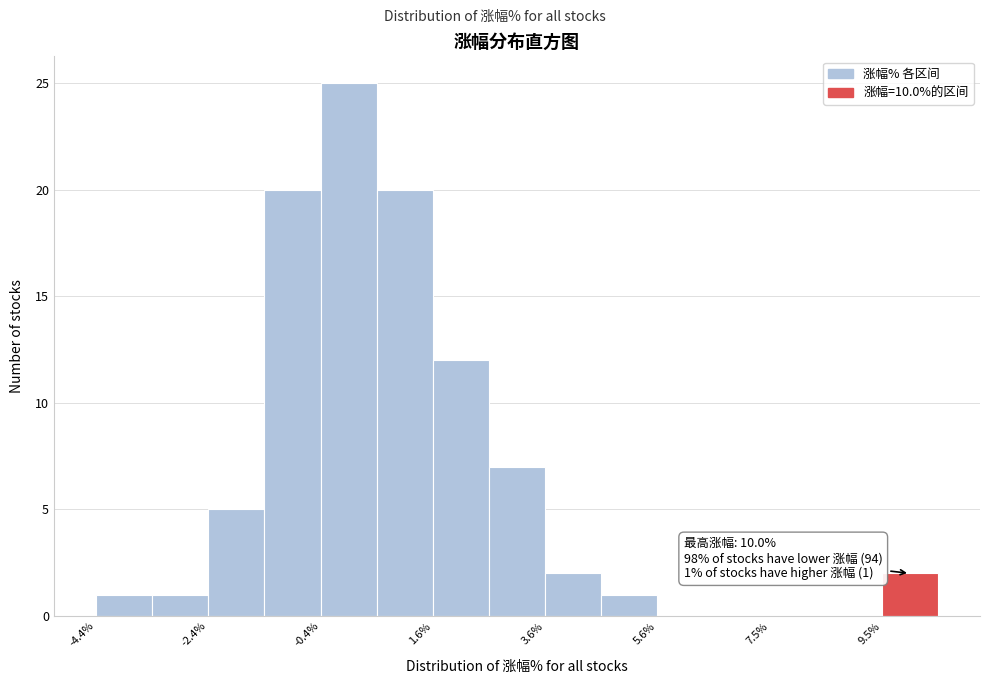

Which range on the x-axis has the tallest bar?

-0.4 to 0.6